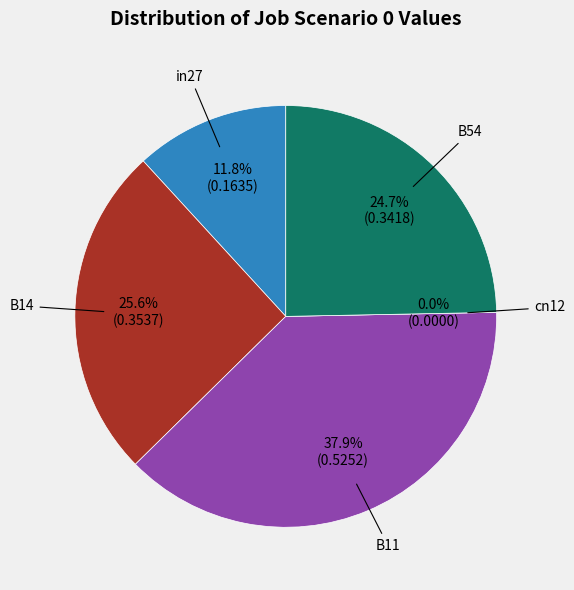

To the nearest percent, what is the difference between the largest and smallest slice percentages?

38%